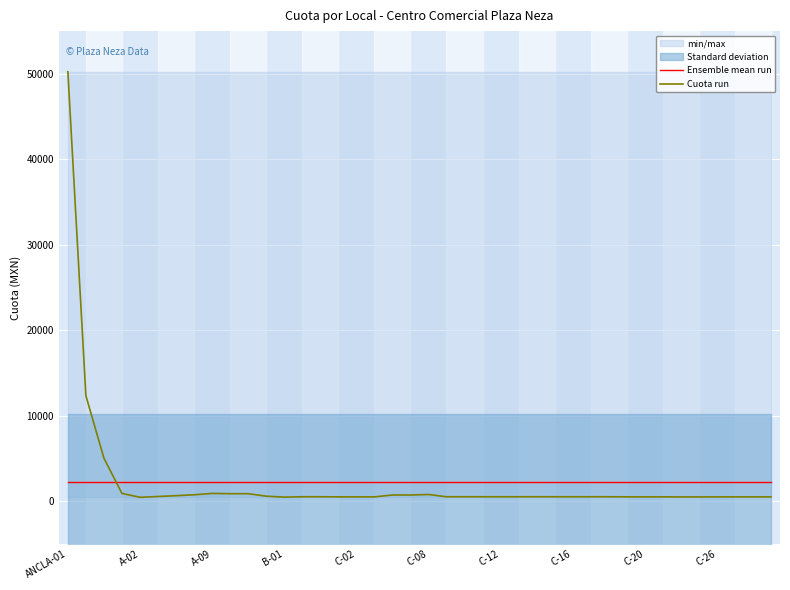

What is the highest value of the Ensemble mean run series?

2247.1